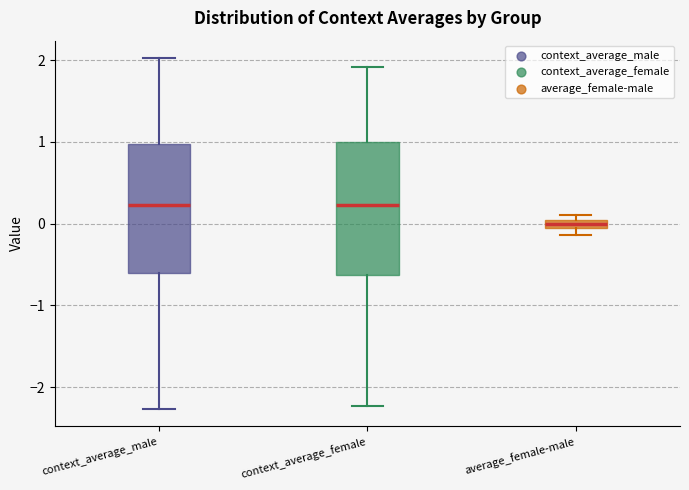

Where does the median line of the box for context_average_male sit on the y-axis? The values are not printed on the chart, so give them approximately, as read against the axis.

0.2